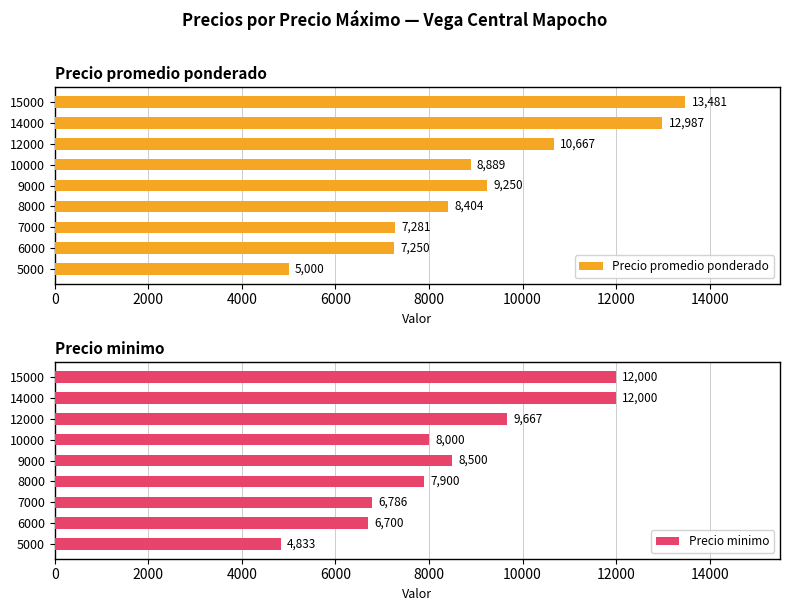

List the series in order of their overall mean, highest first.

Precio promedio ponderado, Precio minimo